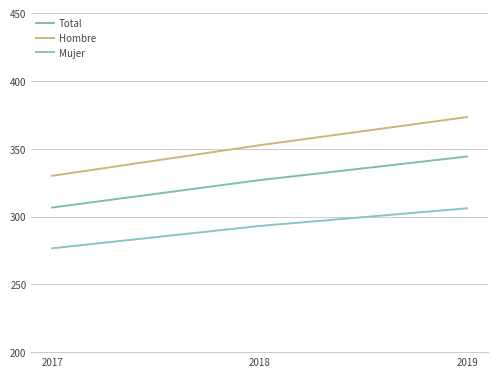

Is the value of Total at 2017 greater than the value of Mujer at 2017?

Yes